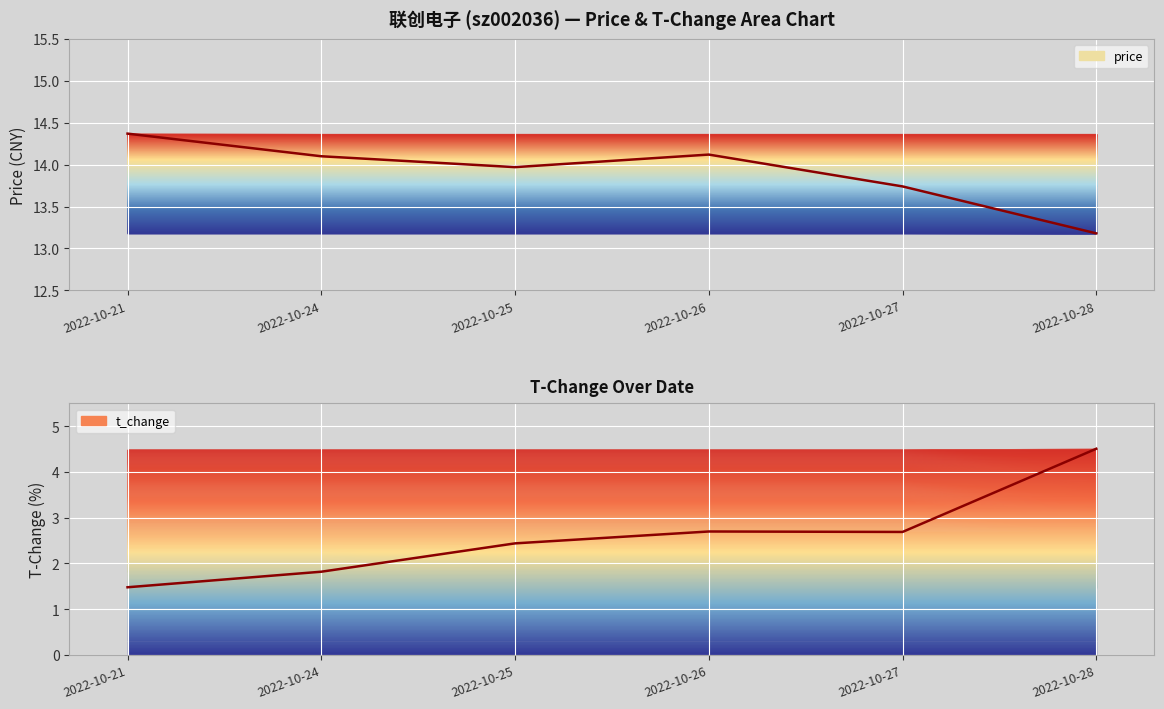

True or false: price (line) and t_change (line) intersect in this chart.

False